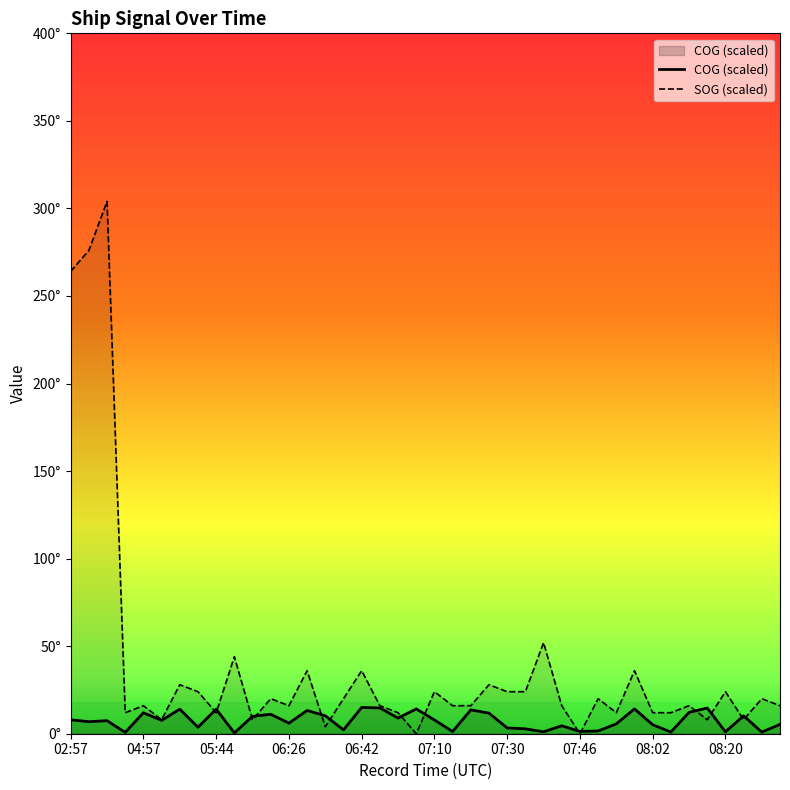

After their last crossing, which series has the higher values: COG (scaled) or SOG (scaled)?

SOG (scaled)